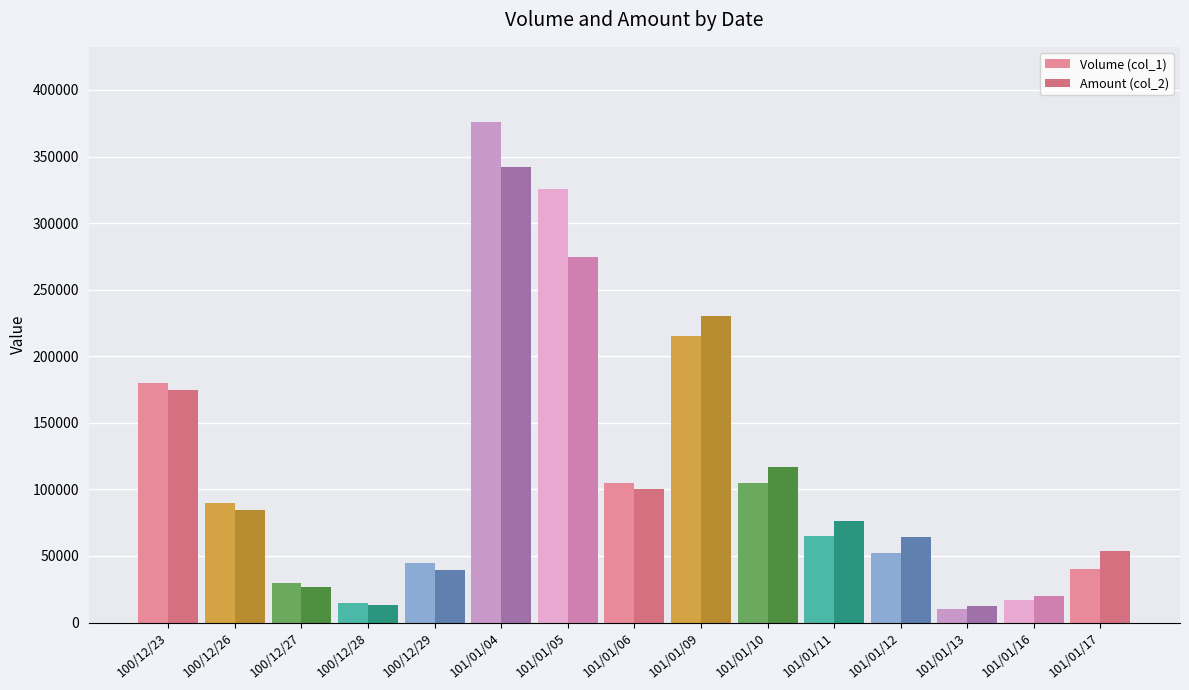

What is the difference between the maximum and minimum values in the Amount (col_2) series?

329860